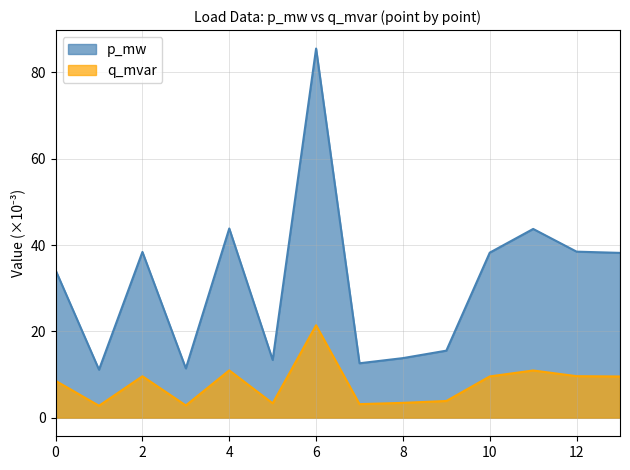

Rank the series at 2 from lowest to highest value.

q_mvar, p_mw